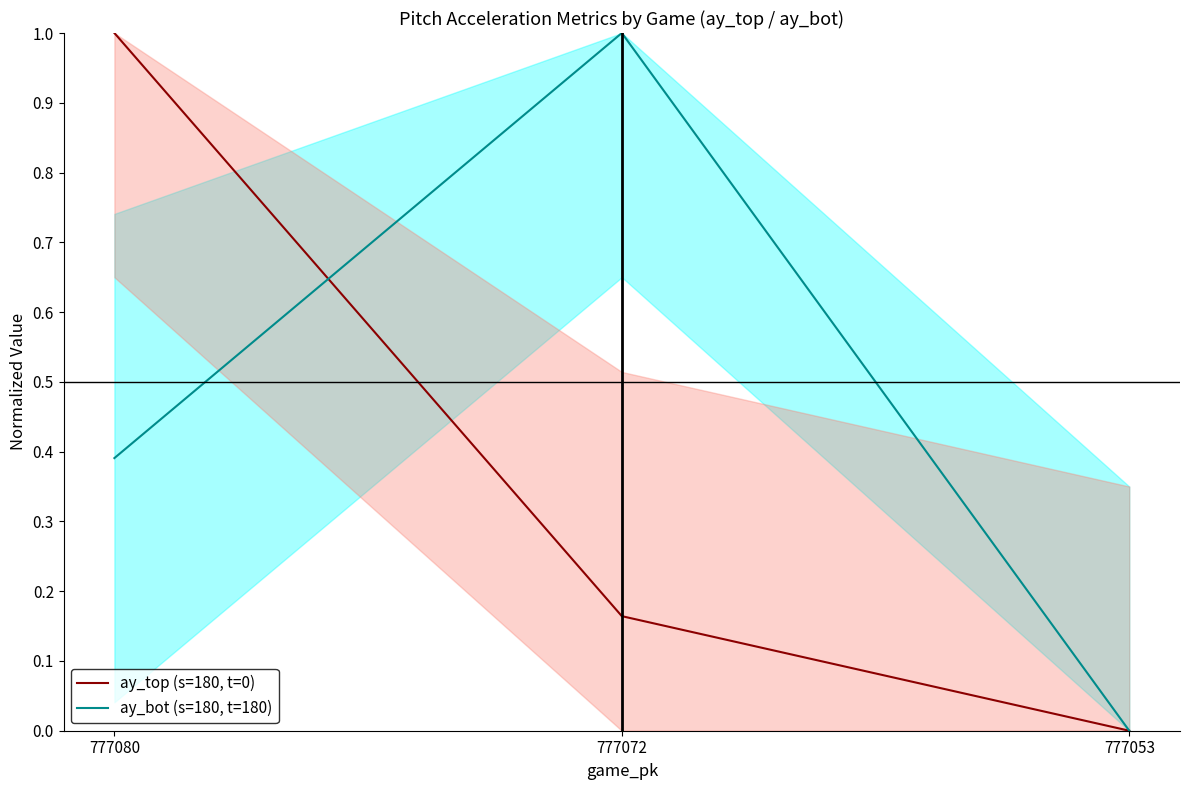

The ay_bot (s=180, t=180) series shows 0.4 at 777080. True or false?

True